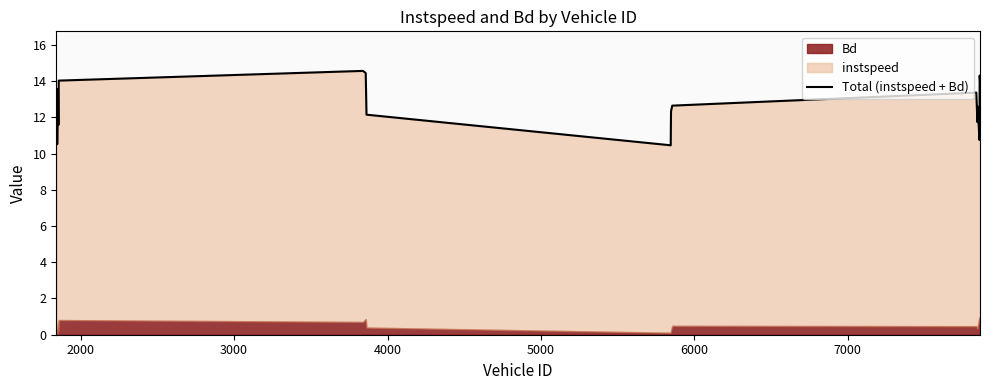

True or false: the data shows 20.3 at 13.

False